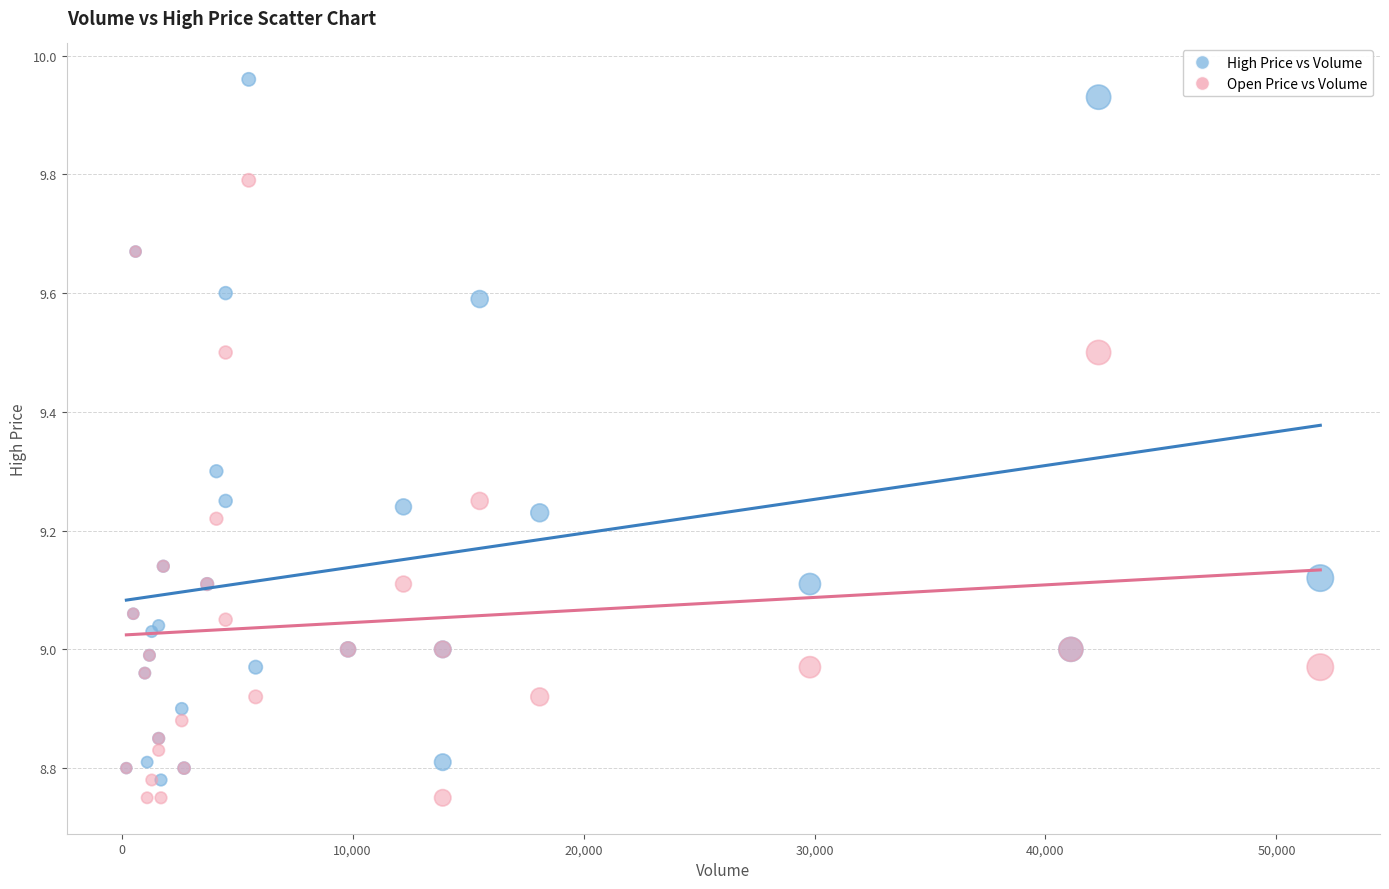

What are all the series names shown in the legend?

High Price vs Volume, Open Price vs Volume